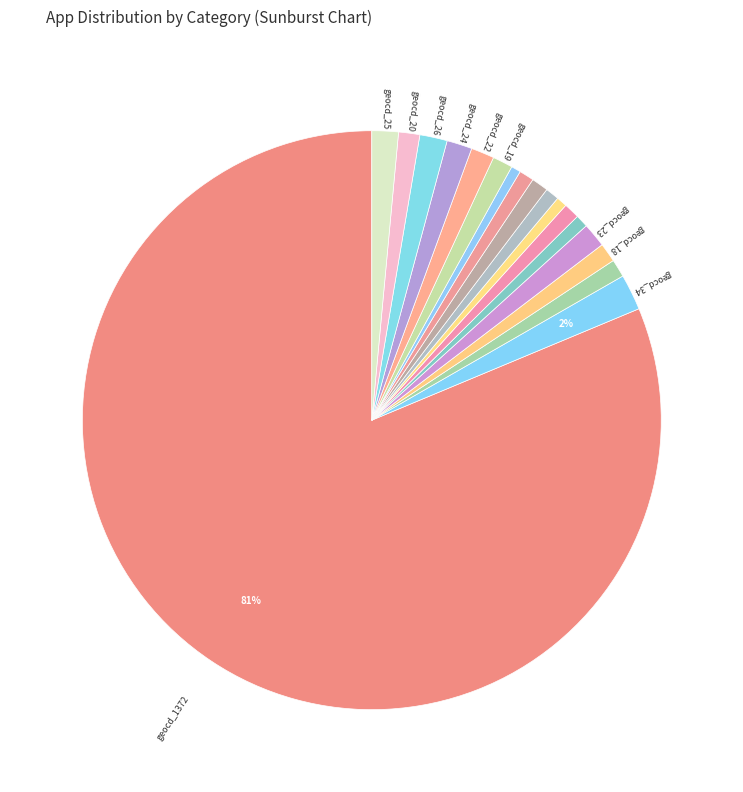

Count the number of slices in the pie.

18